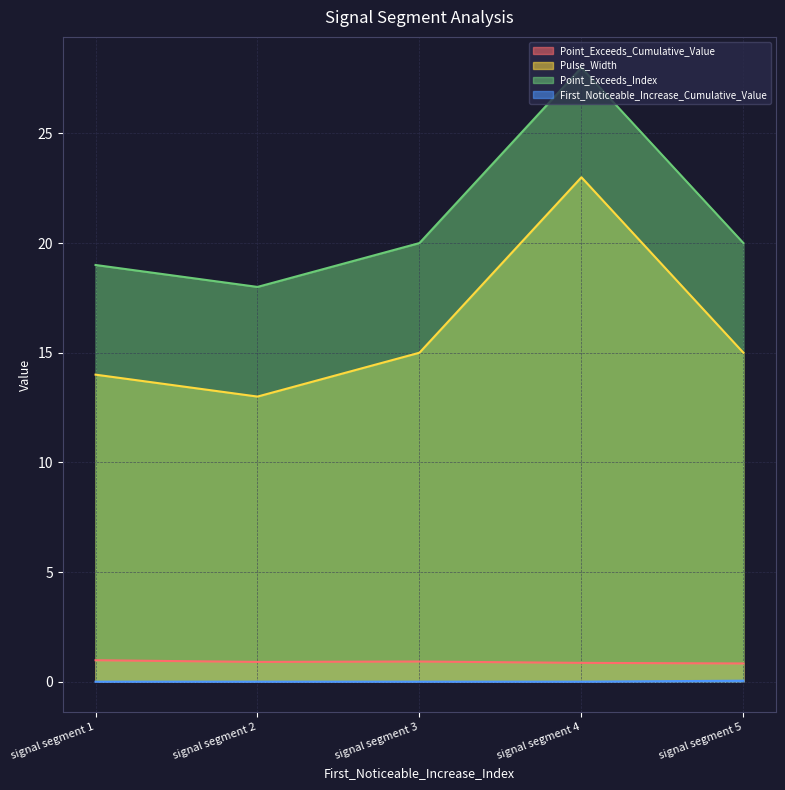

What is the value of the Pulse_Width point at the 4th from the left?

23.0